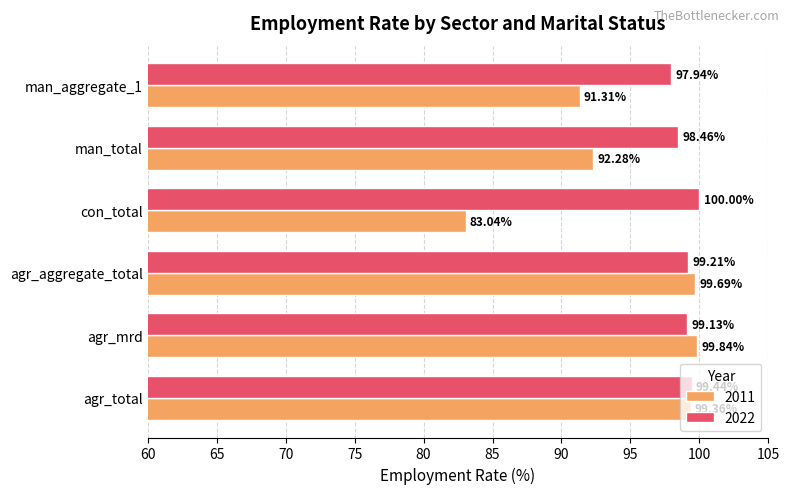

List the series in order of their overall mean, highest first.

2022, 2011